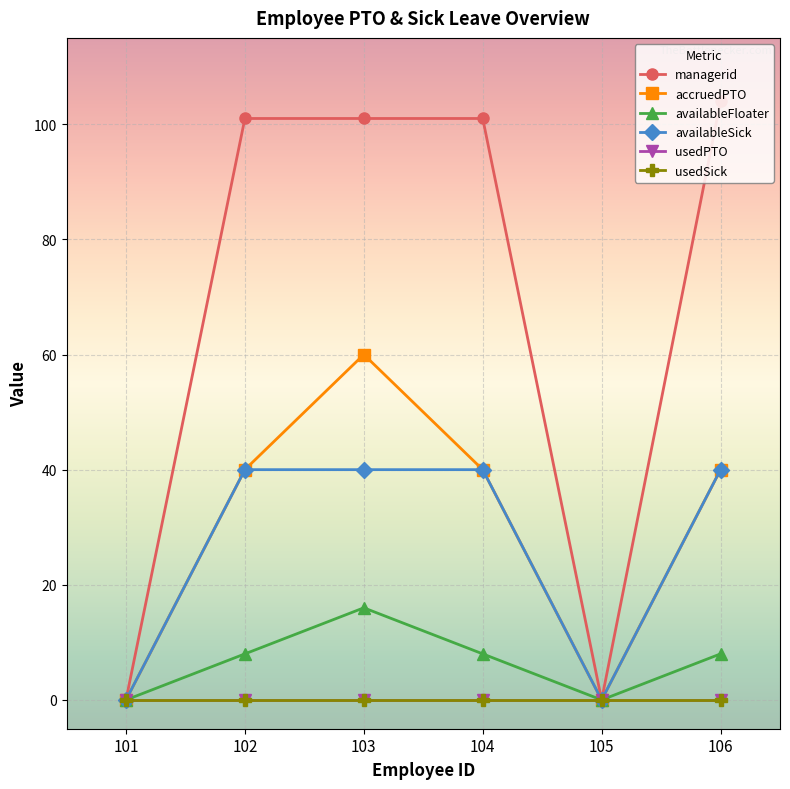

Does the chart have visible grid lines?

Yes